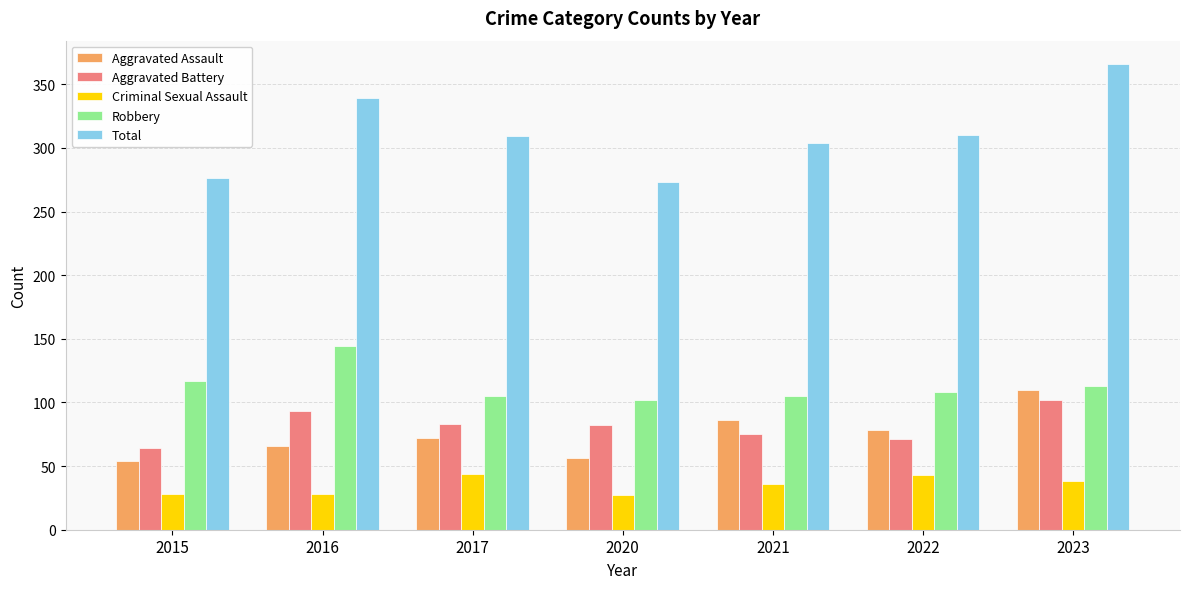

List the series in order of their peak value, lowest first.

Criminal Sexual Assault, Aggravated Battery, Aggravated Assault, Robbery, Total